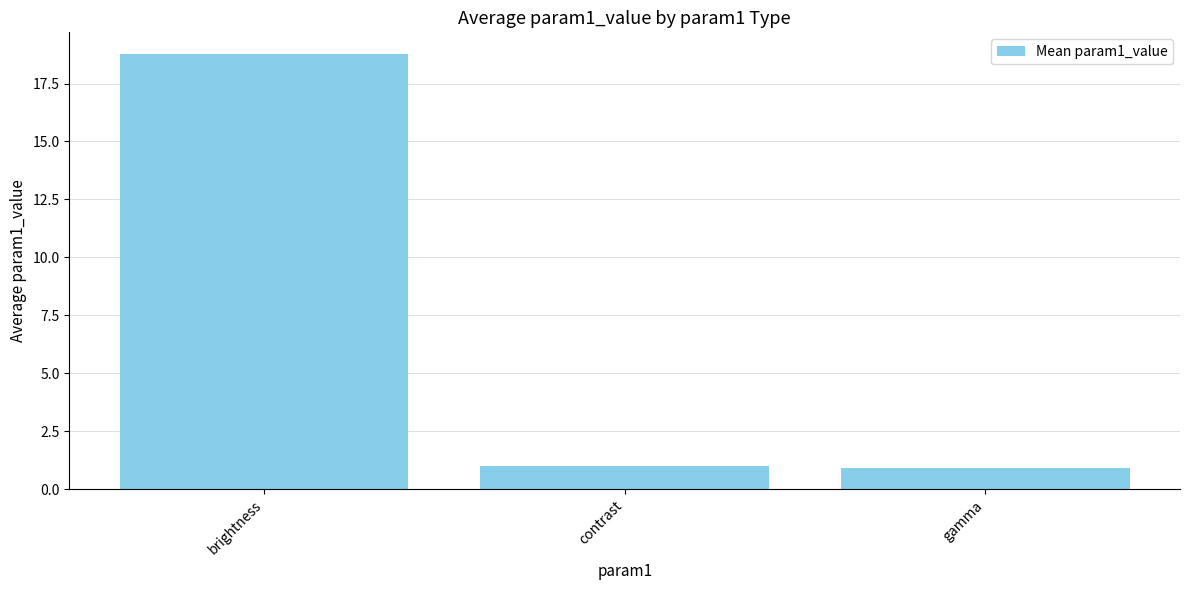

What value does the data have at contrast?

1.0